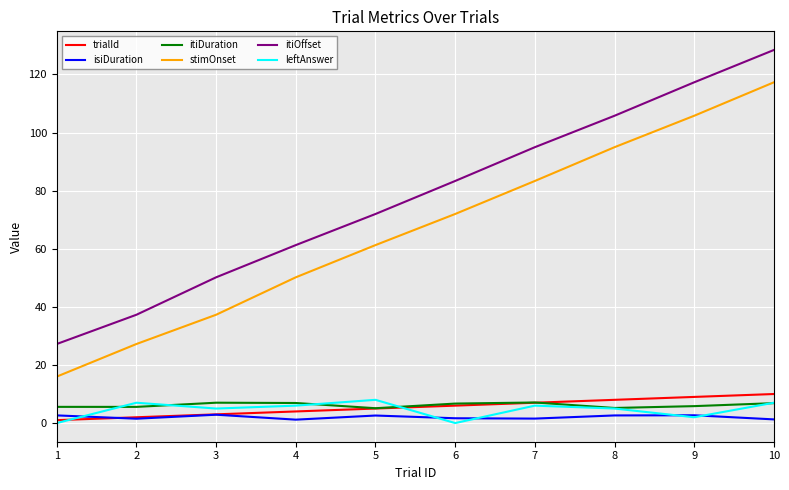

True or false: trialId has a value of 7.0 at 7.

True